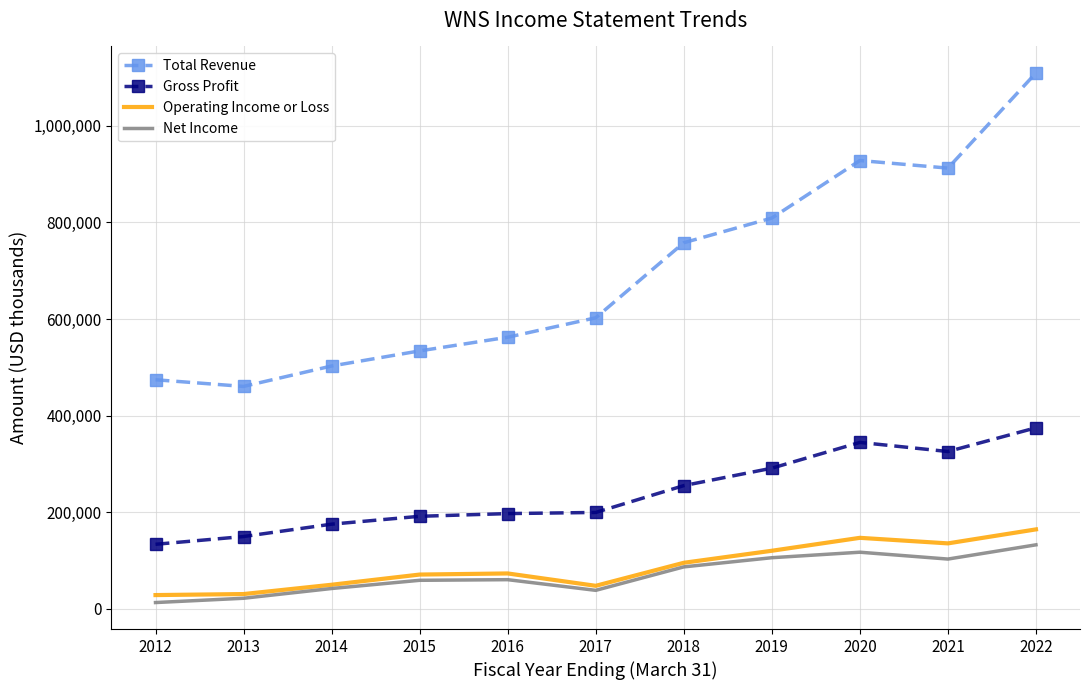

What value does the Operating Income or Loss series have at 2014?

49400